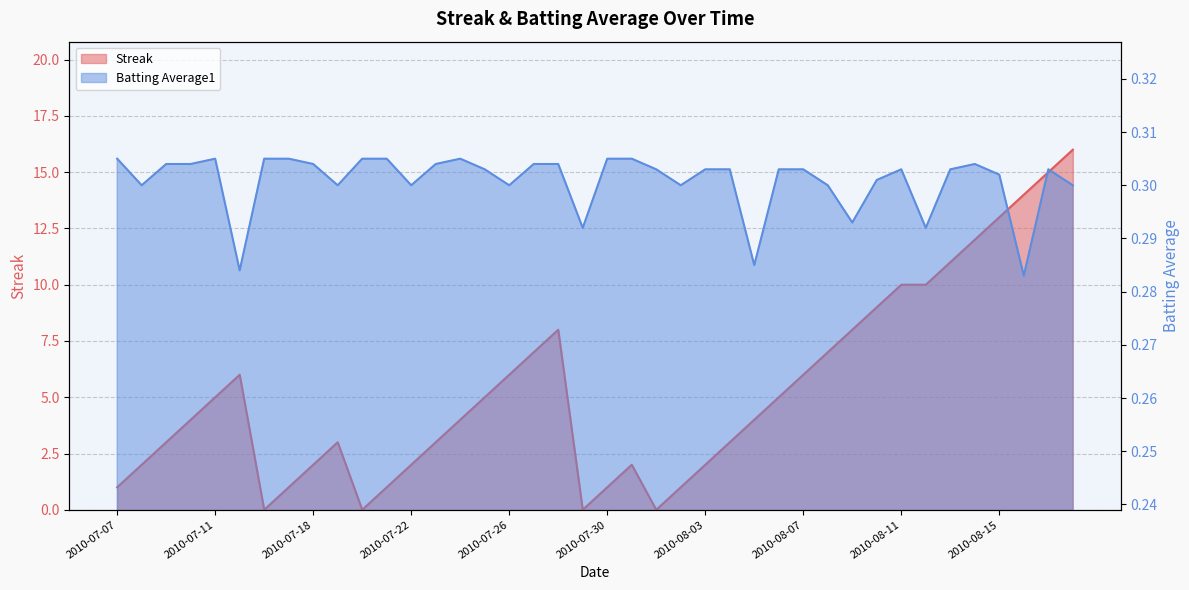

What is the spread (max minus min) of values at 2010-07-10?

3.7